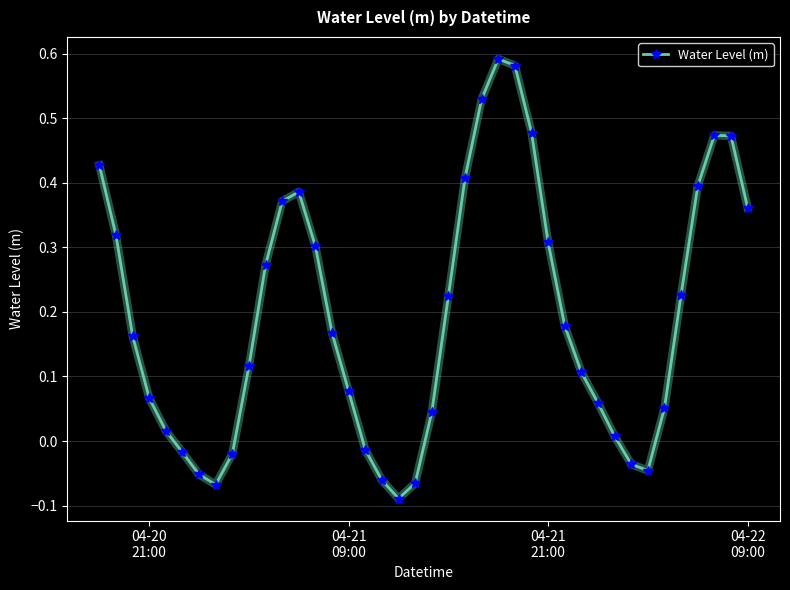

How many points are higher than both their immediate neighbors (excluding endpoints)?

3